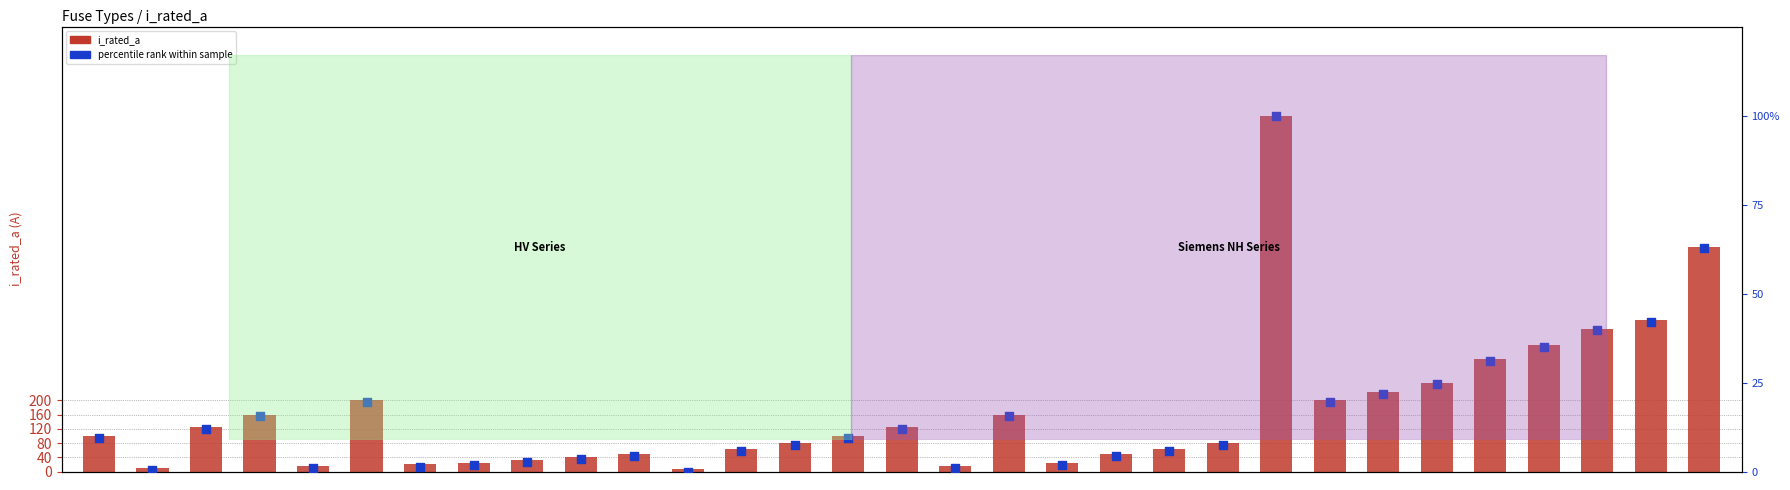

At how many categories does at least one series exceed 907?

1